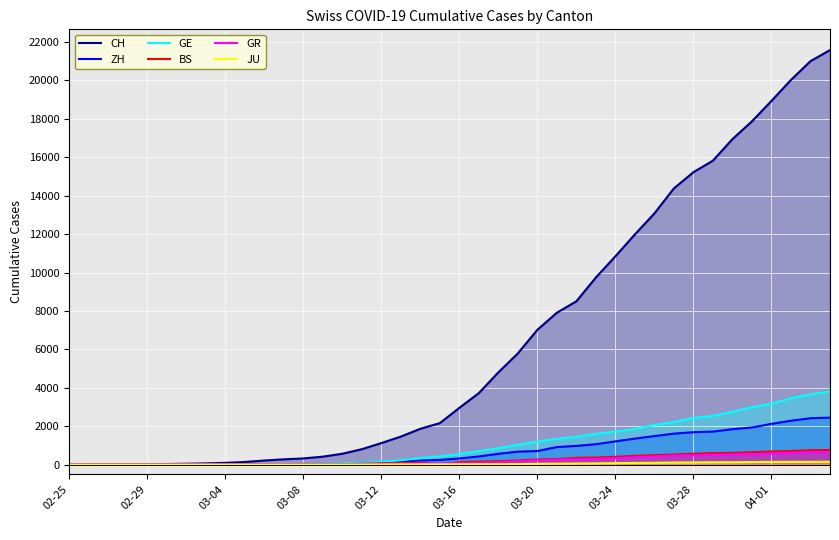

What position from the left is 13?

14